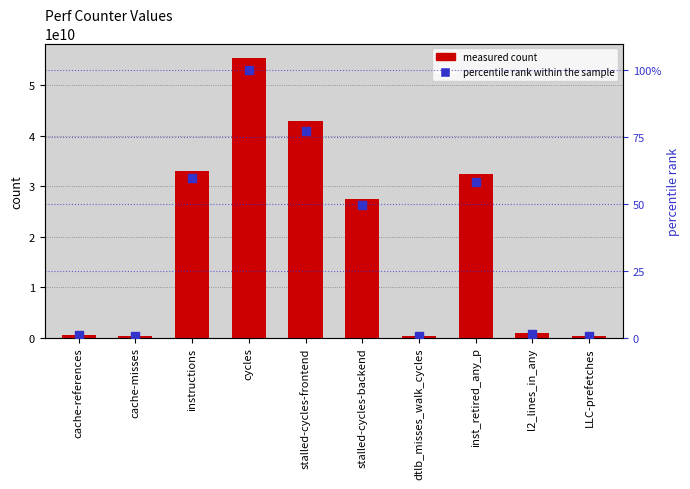

Which series has the largest total across all categories?

measured count